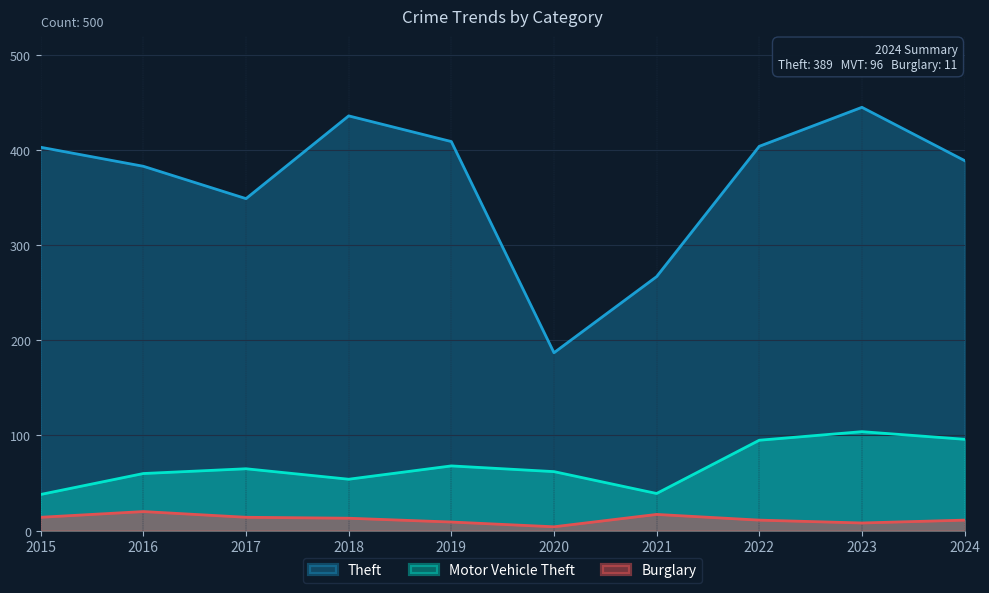

At which label does Theft first exceed 403?

2018